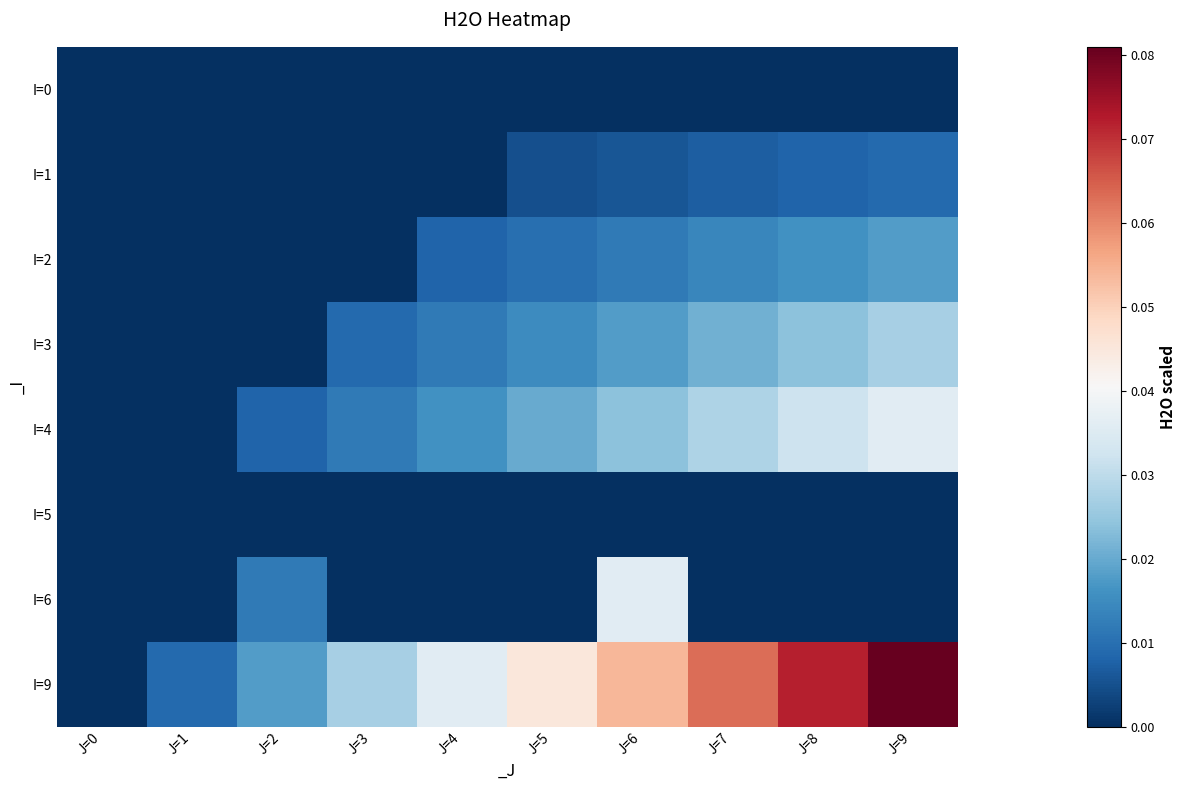

Which series has the widest spread of values?

I=9